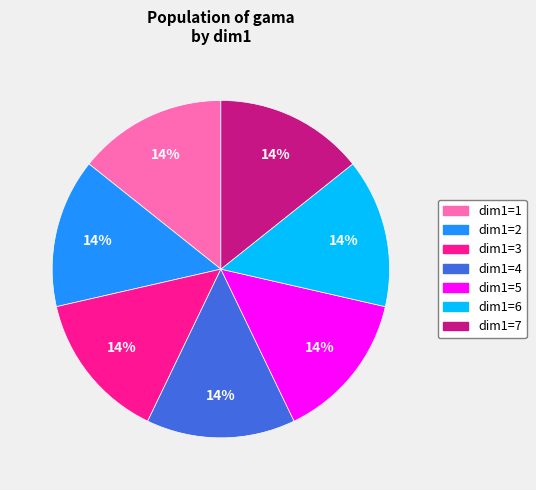

Does any single category account for the majority?

No